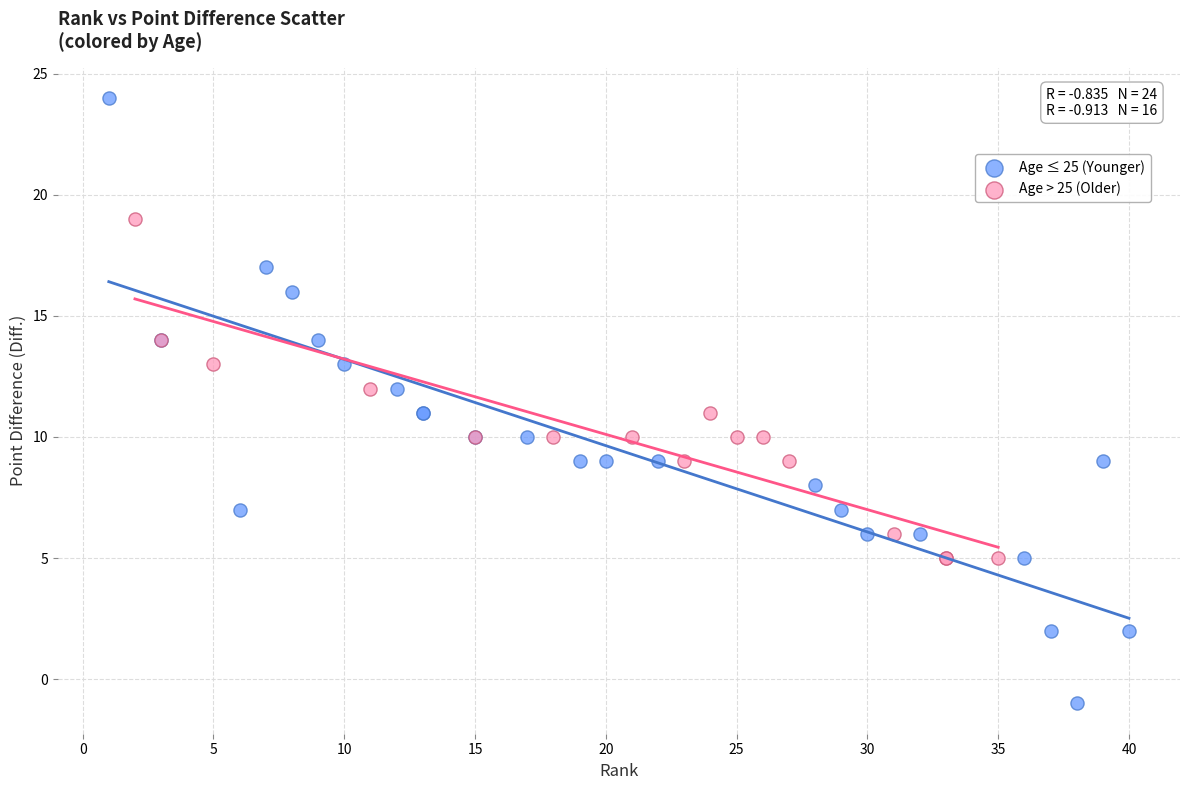

What are all the series names shown in the legend?

Age ≤ 25 (Younger), Age > 25 (Older)